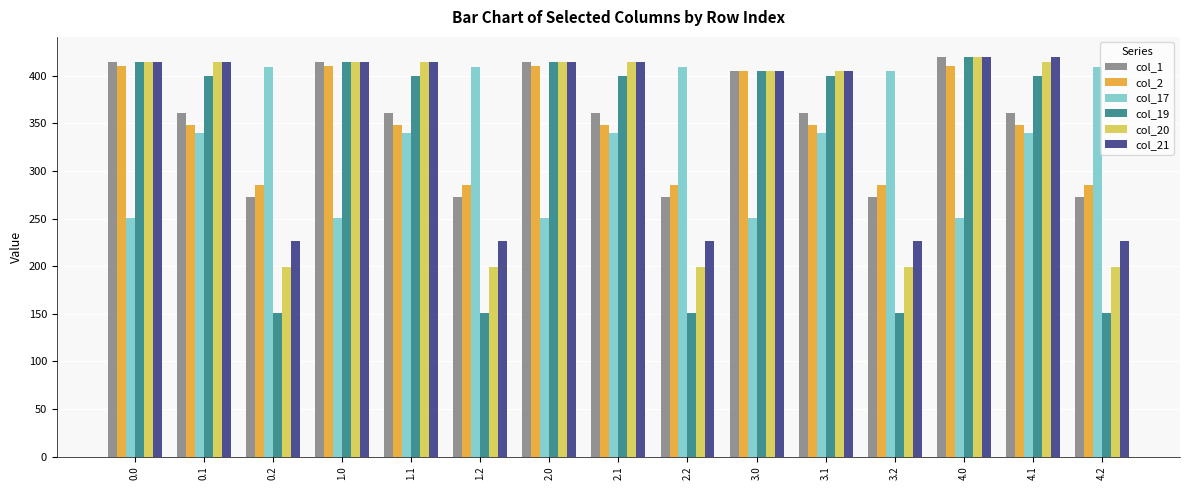

True or false: col_21 has a value of 122.3 at 1.0.

False